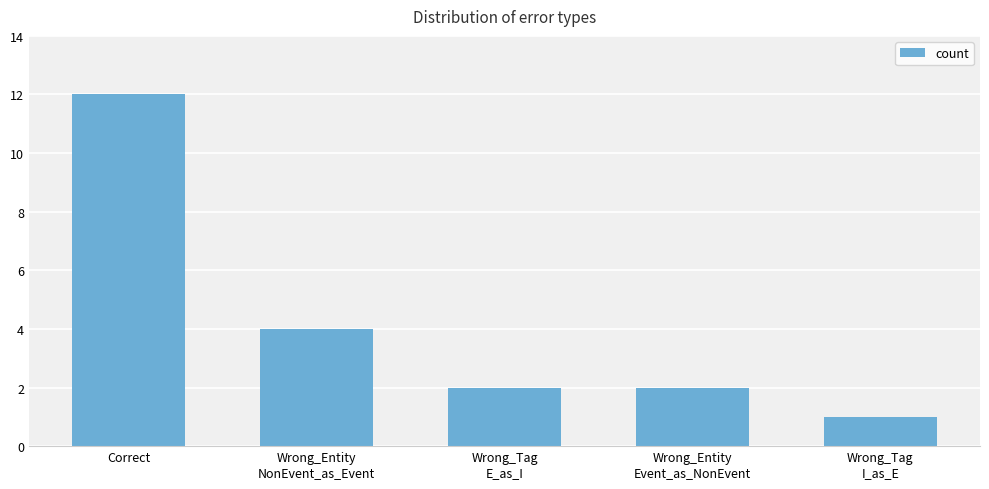

How many bars are there in total?

5